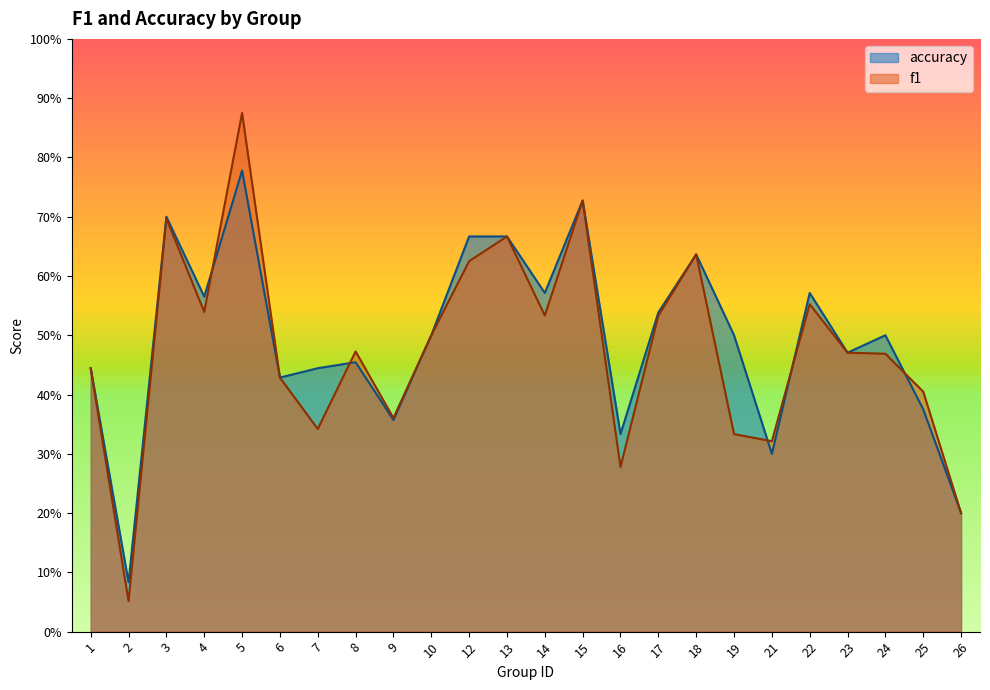

Reading right to left, what are all the values shown in this chart?

f1: 0.2	0.4	0.5	0.5	0.6	0.3	0.3	0.6	0.5	0.3	0.7	0.5	0.7	0.6	0.5	0.4	0.5	0.3	0.4	0.9	0.5	0.7	0.1	0.4
accuracy: 0.2	0.4	0.5	0.5	0.6	0.3	0.5	0.6	0.5	0.3	0.7	0.6	0.7	0.7	0.5	0.4	0.5	0.4	0.4	0.8	0.6	0.7	0.1	0.4